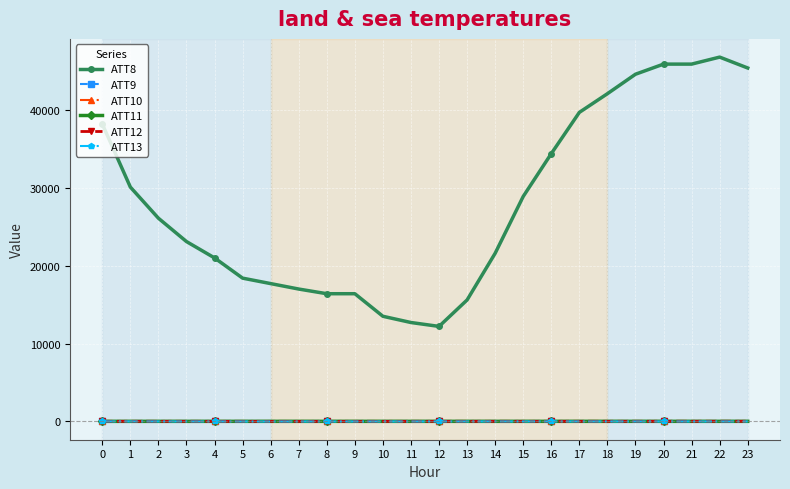

True or false: ATT11 and ATT12 intersect in this chart.

True